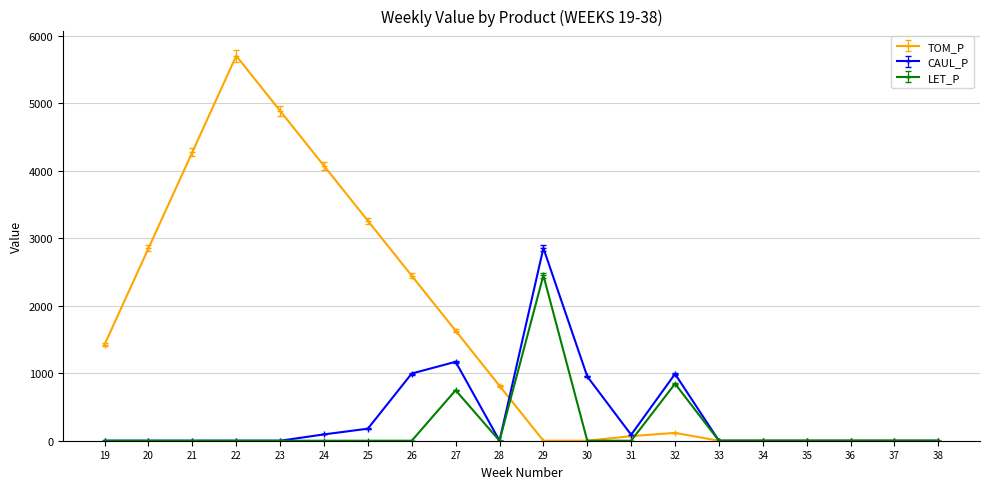

Which series has the widest spread of values?

TOM_P